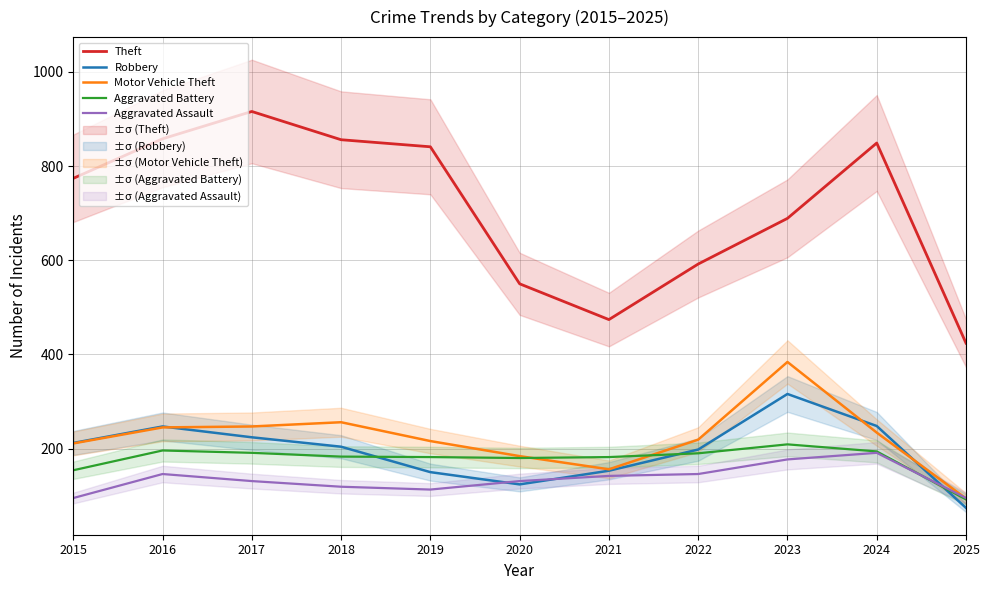

Rank the series at 2024 from lowest to highest value.

Aggravated Assault, Aggravated Battery, Motor Vehicle Theft, Robbery, Theft